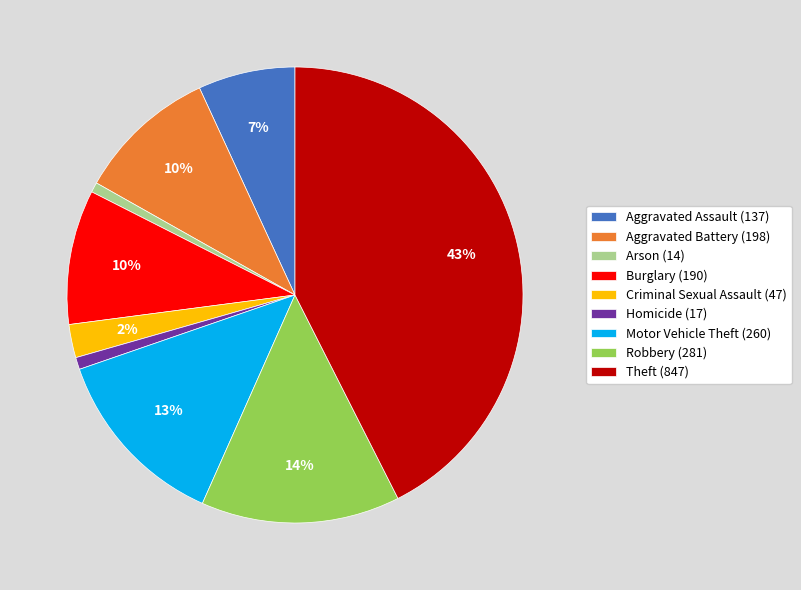

Which has a higher value, Criminal Sexual Assault (47) or Aggravated Battery (198)?

Aggravated Battery (198)